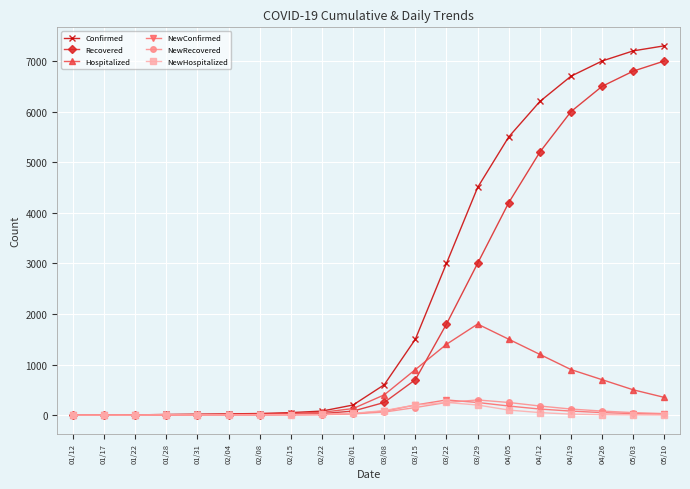

Which series has the largest range (max minus min)?

Confirmed